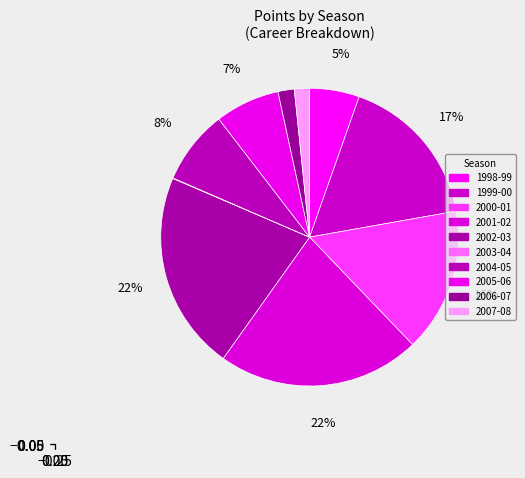

How many segments does this pie chart have?

10